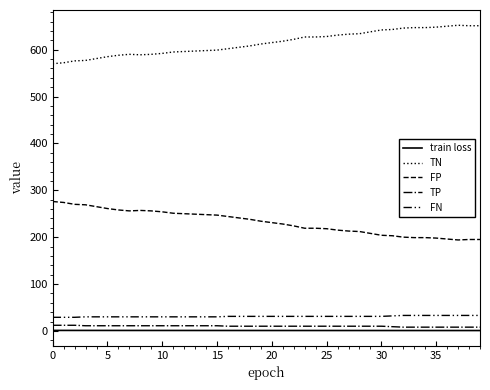

Does the chart display data point markers on the line(s)?

No